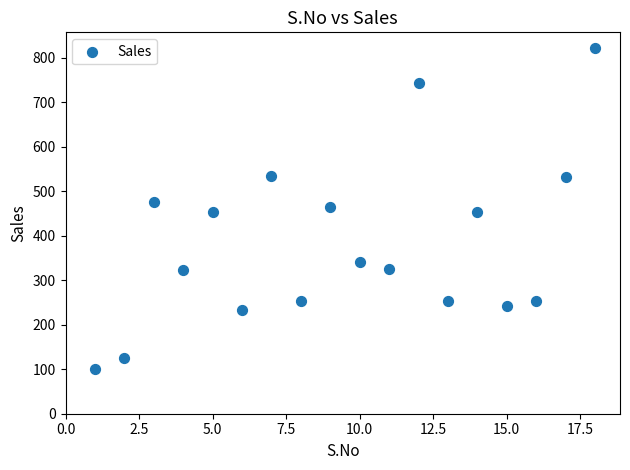

What is the range of Y values (max minus min)?

721